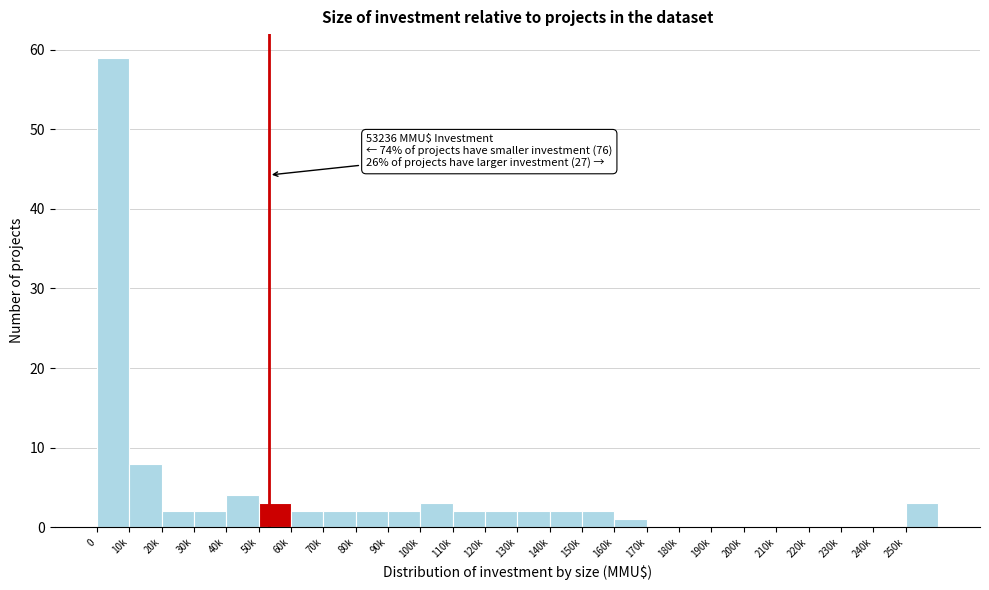

Reading left to right, extract all data points from this chart.

0=59	10k=8	20k=2	30k=2	40k=4	50k=3	60k=2	70k=2	80k=2	90k=2	100k=3	110k=2	120k=2	130k=2	140k=2	150k=2	160k=1	170k=0	180k=0	190k=0	200k=0	210k=0	220k=0	230k=0	240k=0	250k=3